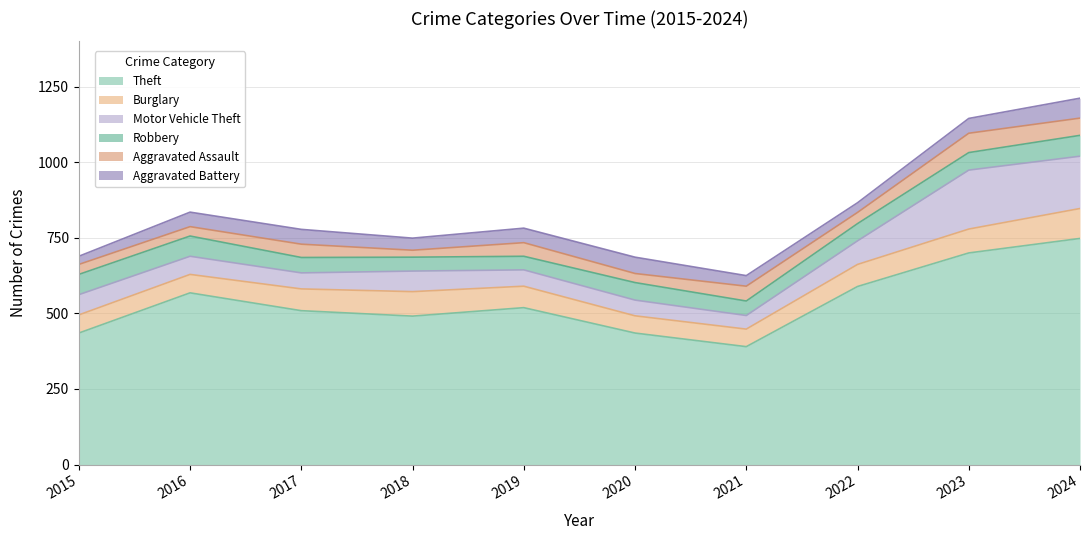

True or false: Burglary and Theft intersect in this chart.

False